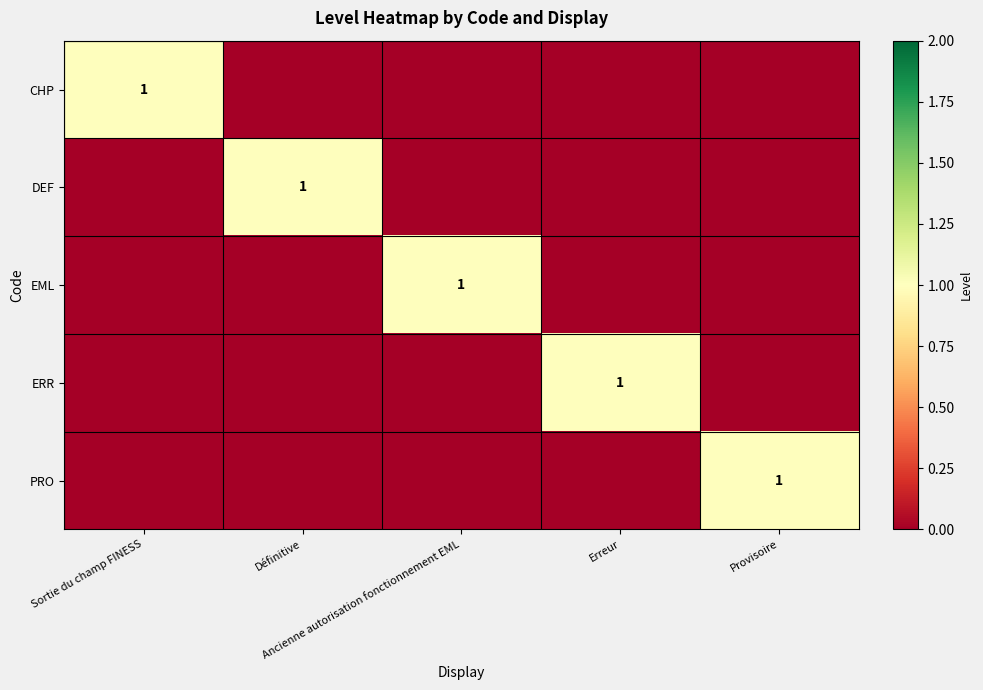

Is it true that PRO equals 2 at Provisoire?

False